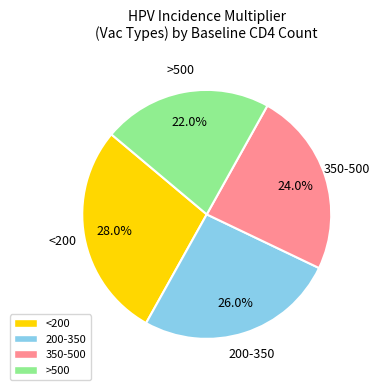

Is there a majority slice in this chart?

No